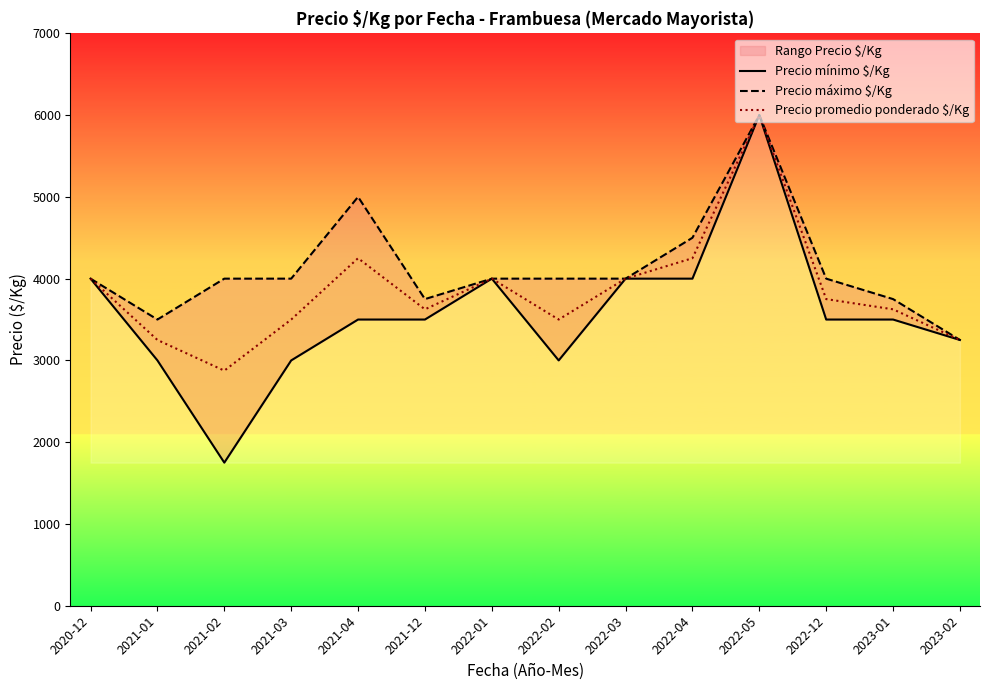

Read the Precio mínimo $/Kg value at 2022-02, to the nearest 50.

3000